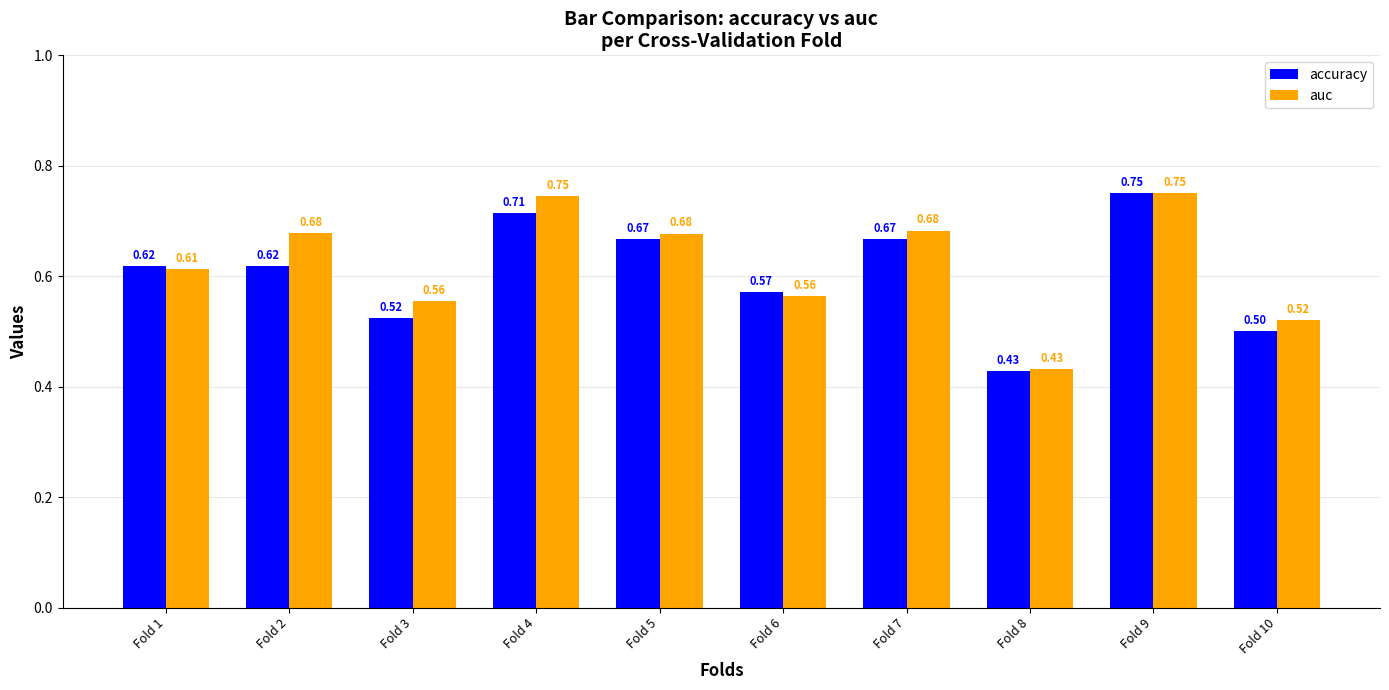

How many accuracy values are between 0 and 1?

10